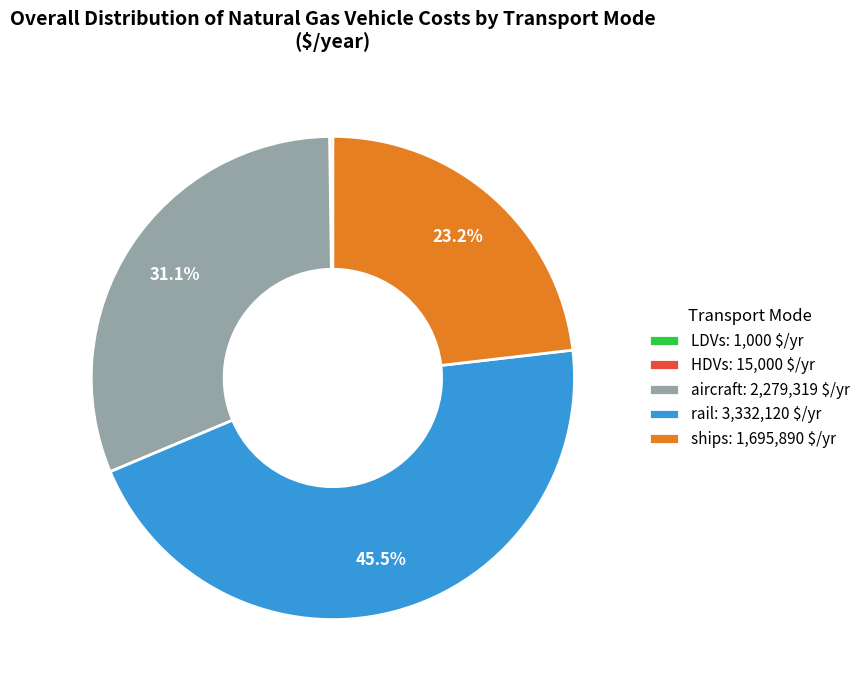

Does any single category account for the majority?

No